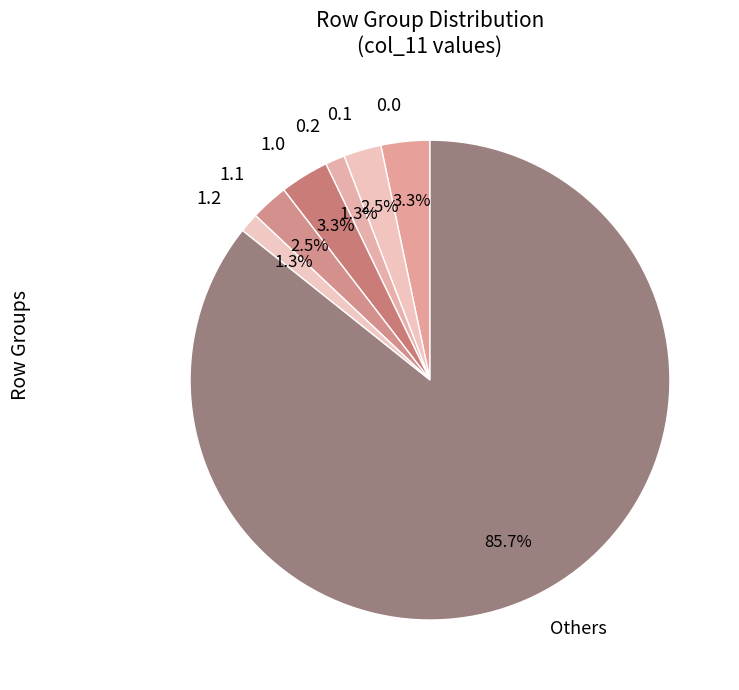

Does Others represent more than half of the total?

Yes